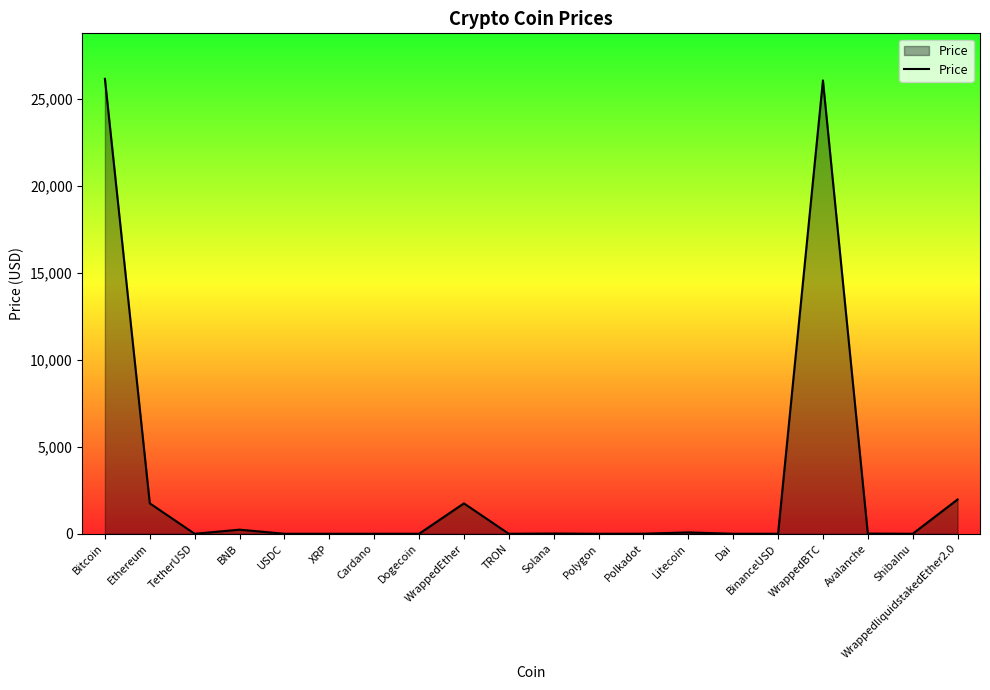

What is the sum of the values at Polygon and Cardano?

0.9